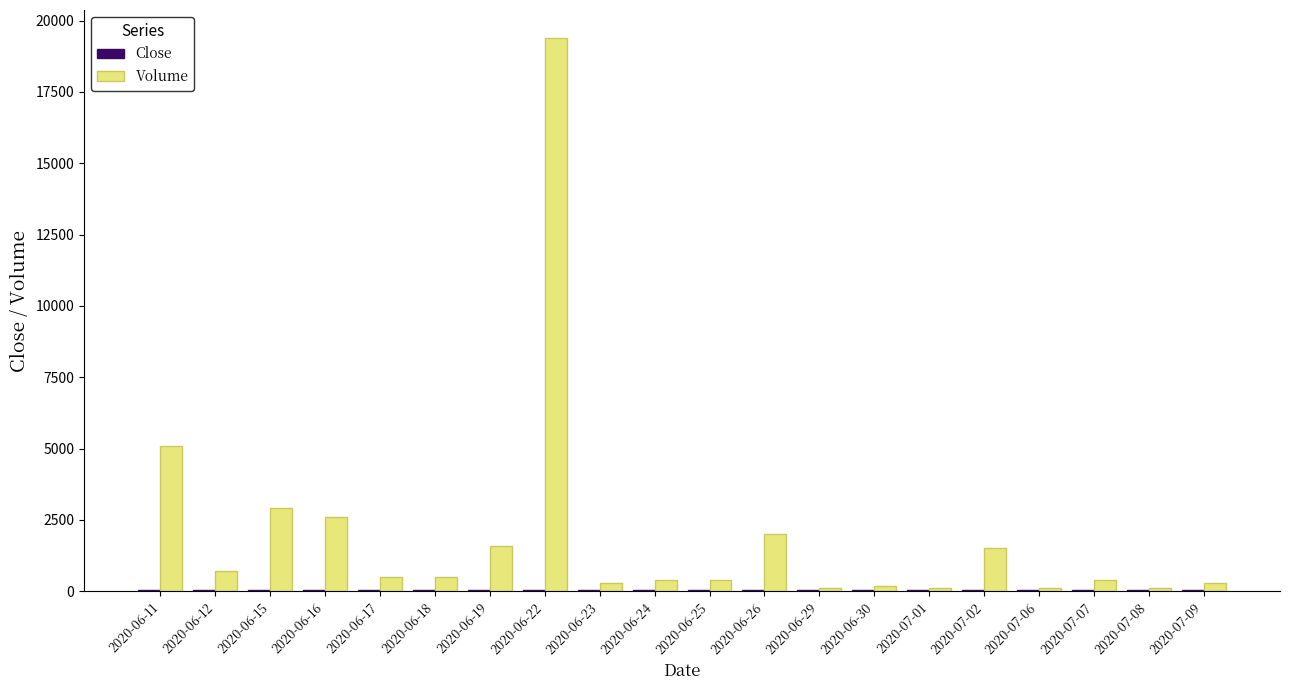

What is the total value across all series at 2020-07-02?

1548.8